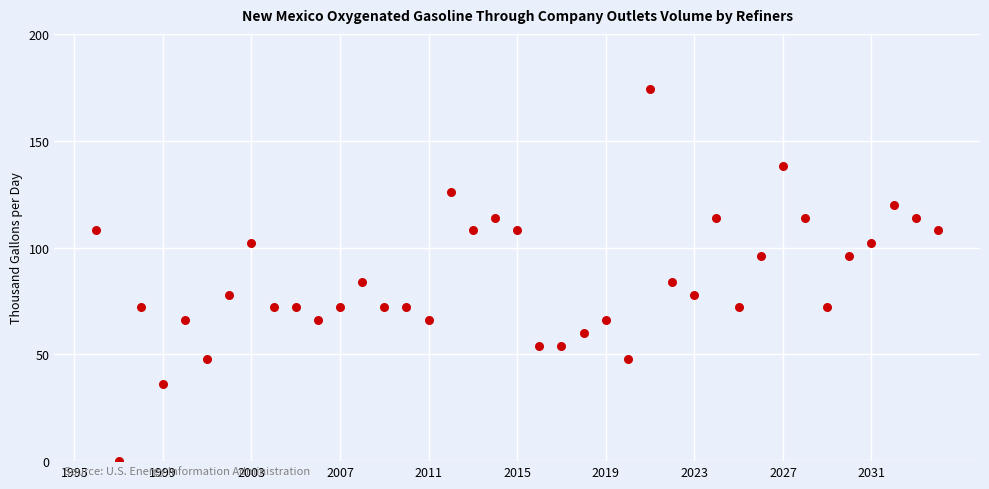

What is the range of X values (max minus min)?

38